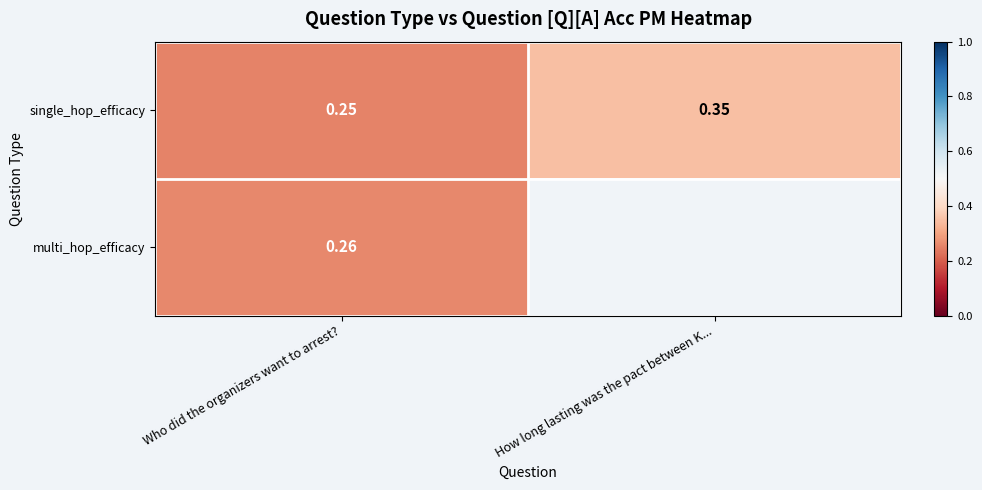

At which category is the sum across all series the highest?

Who did the organizers want to arrest?